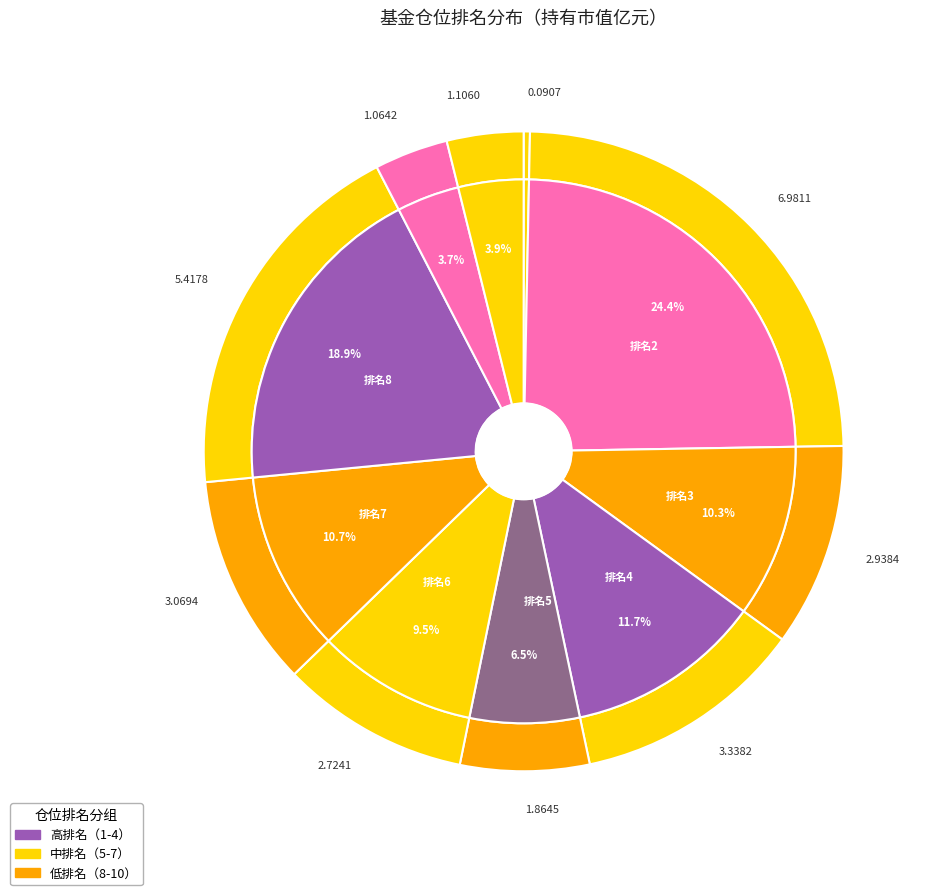

To the nearest percent, what is the average slice percentage?

10%